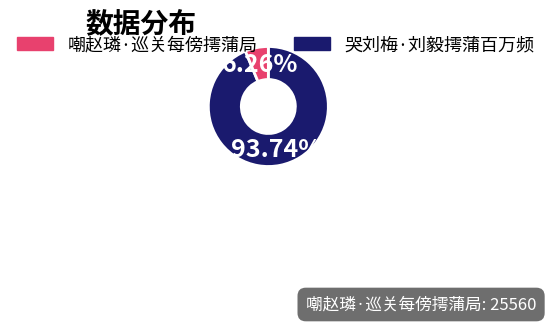

Is there any slice that represents more than half of the pie?

Yes